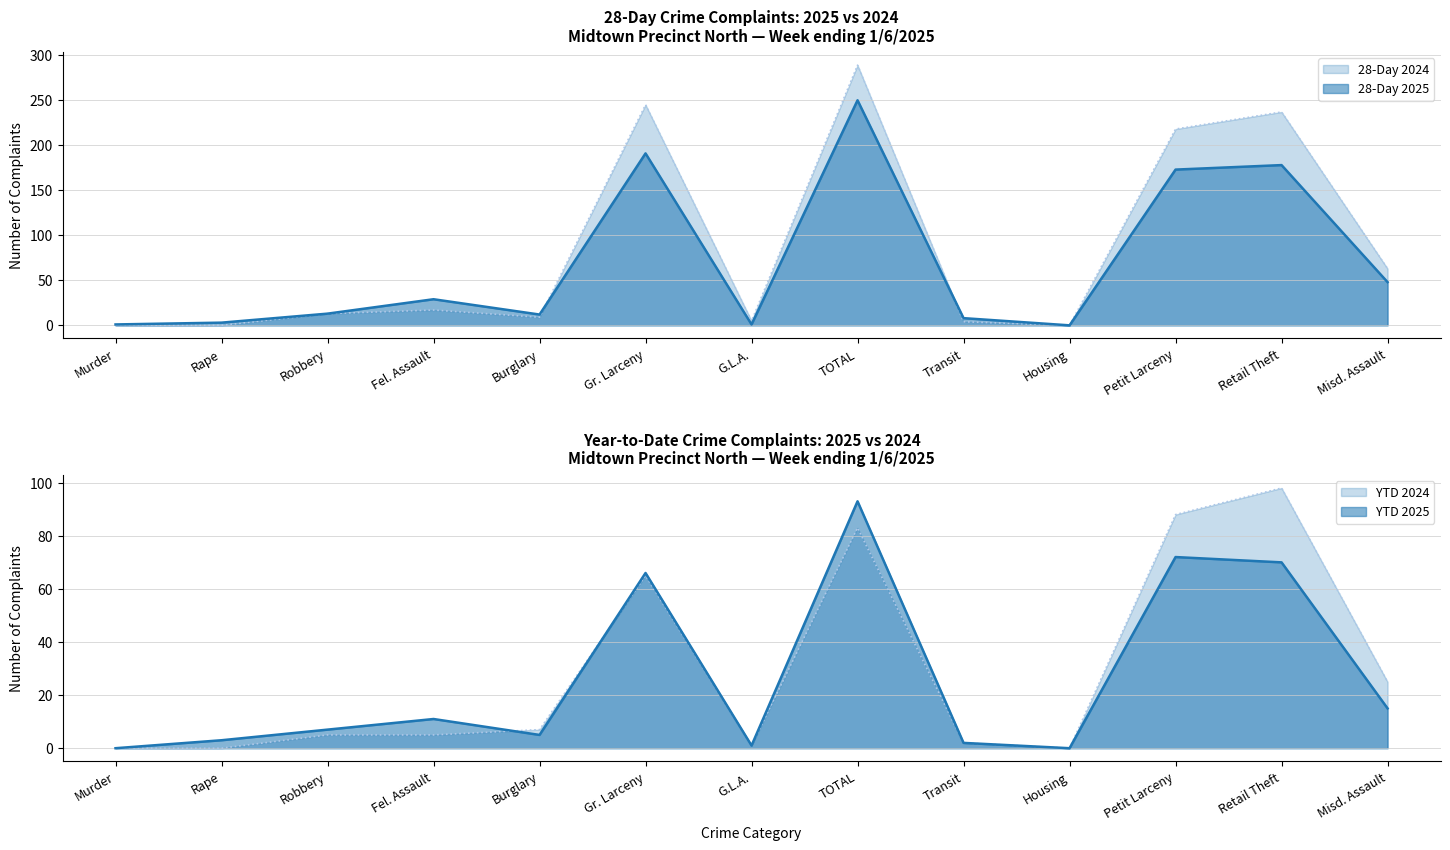

How many data points in YTD 2024 are less than 5?

5